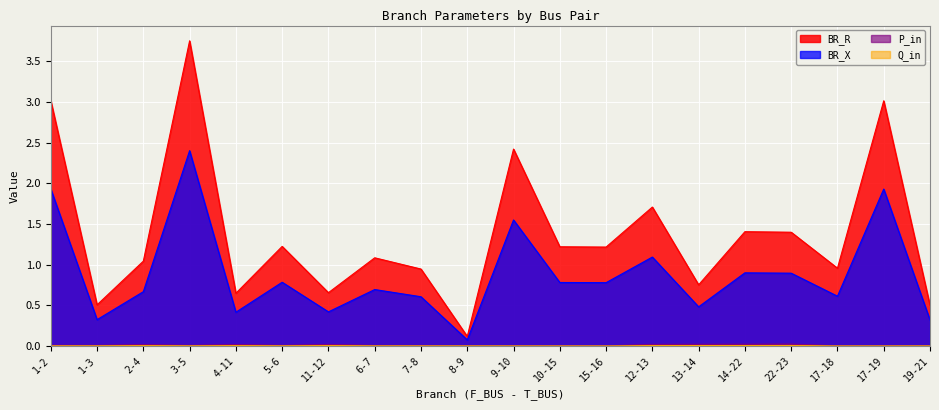

What is the average value of the BR_R series?

1.4